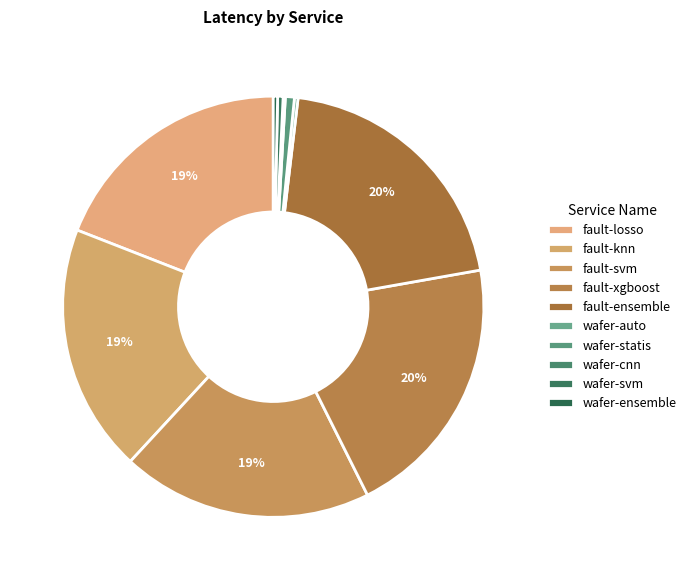

Which has a higher value, fault-svm or wafer-svm?

fault-svm